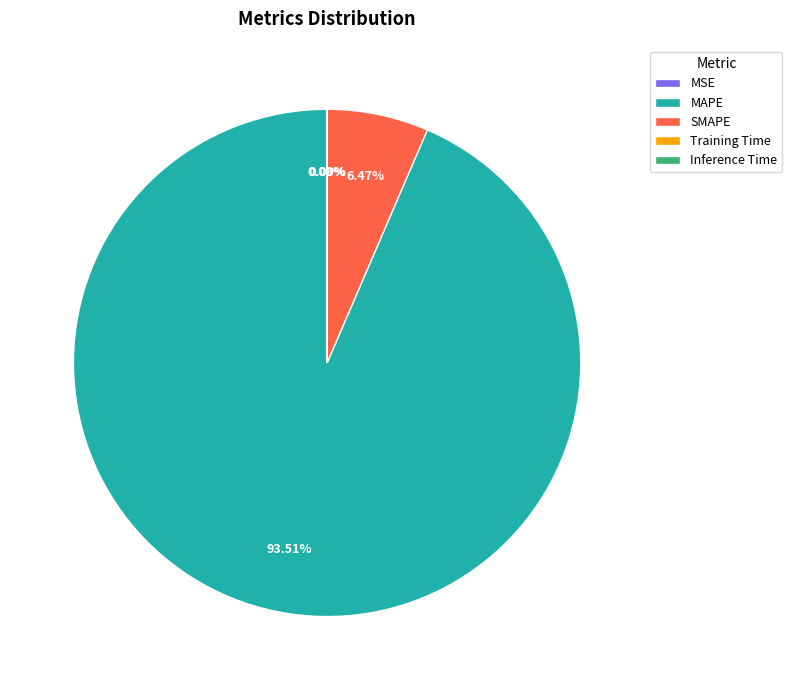

Which slice represents more than half of the pie?

MAPE